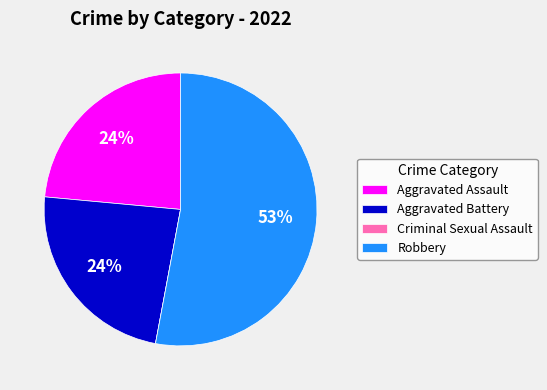

To the nearest percent, what is the average slice percentage?

25%